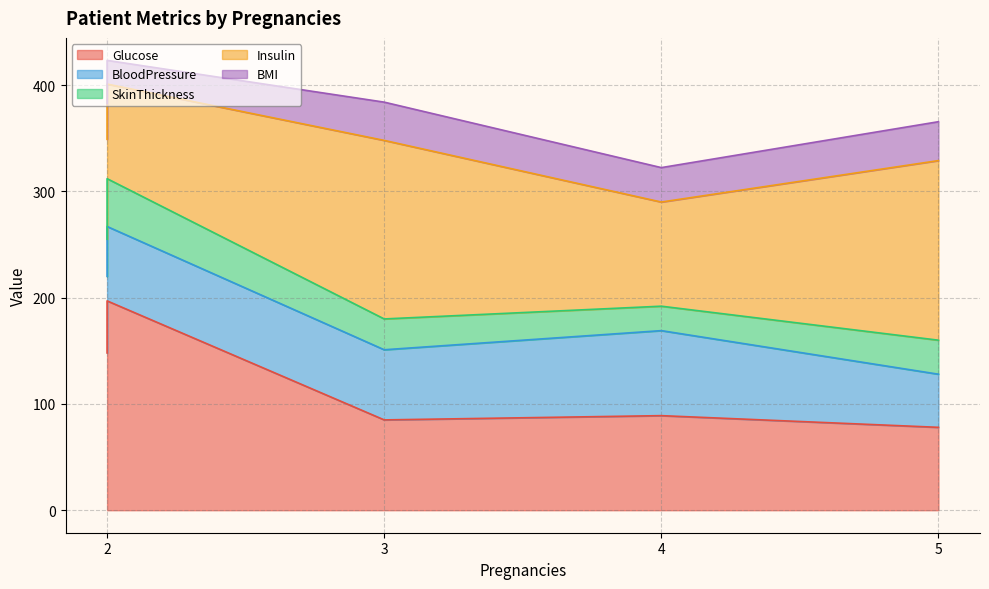

True or false: BMI and Glucose cross at least once.

False